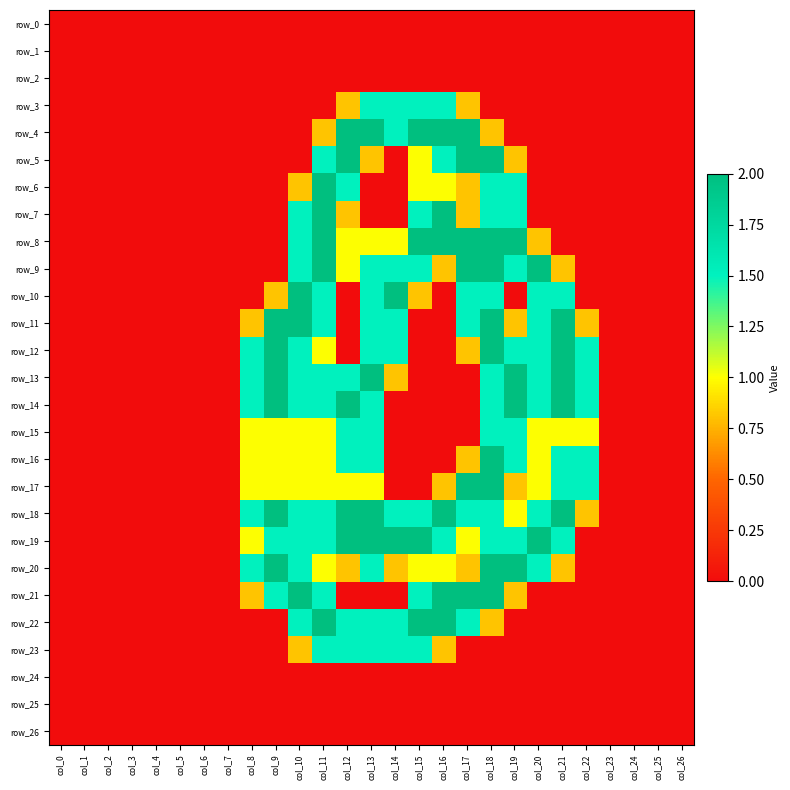

Which series changed the most between col_18 and col_26?

row_5